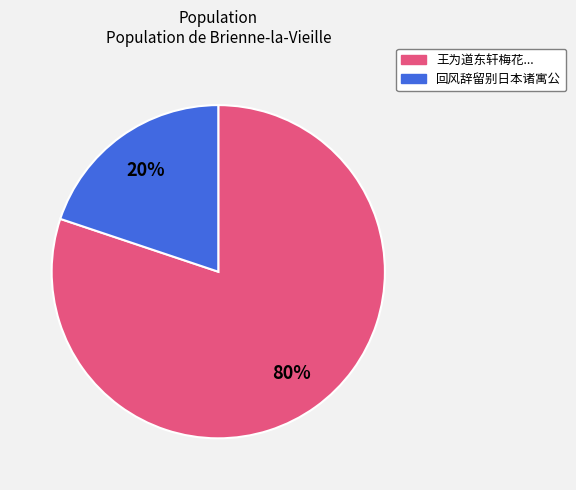

Which slice is the largest?

王为道东轩梅花...